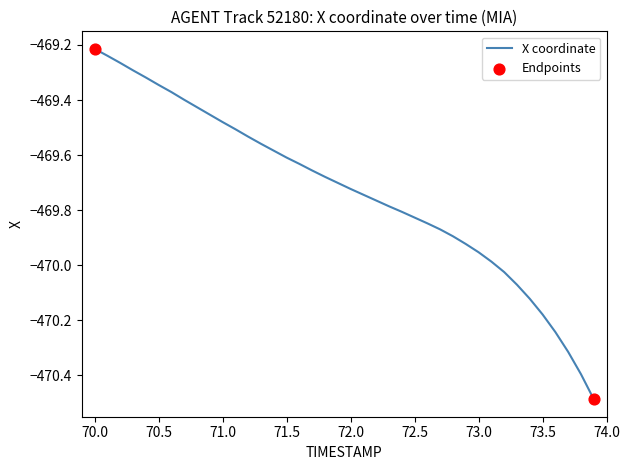

What is the difference between the maximum and minimum values?

1.3